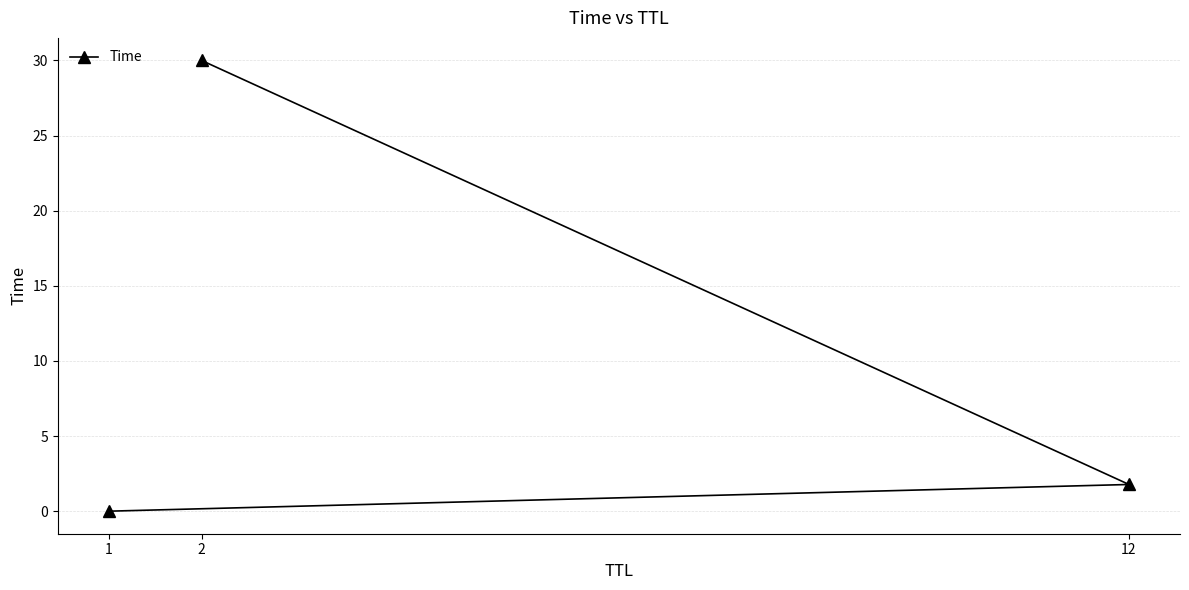

Where does the data first go above 1?

2